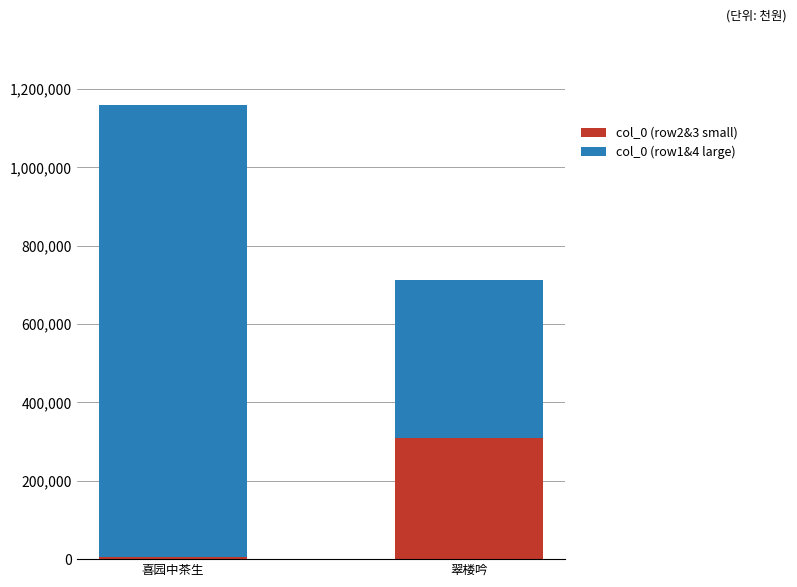

Are the bars horizontal?

No